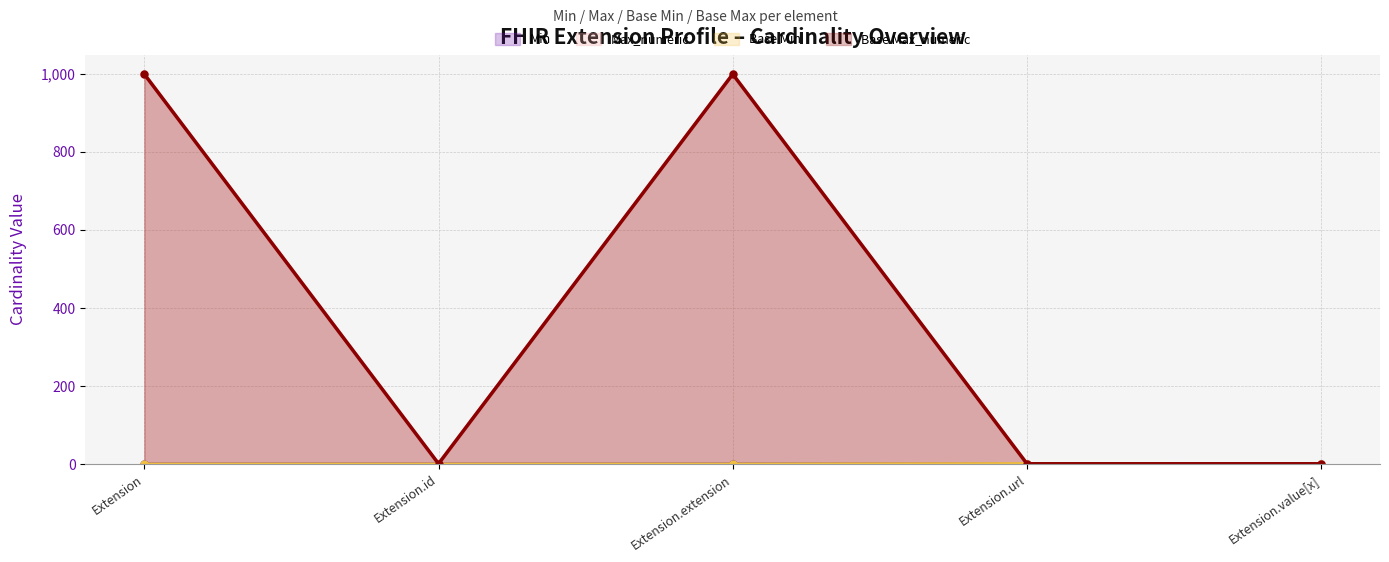

At which category does Base Max_numeric (line) reach its first local valley?

Extension.id